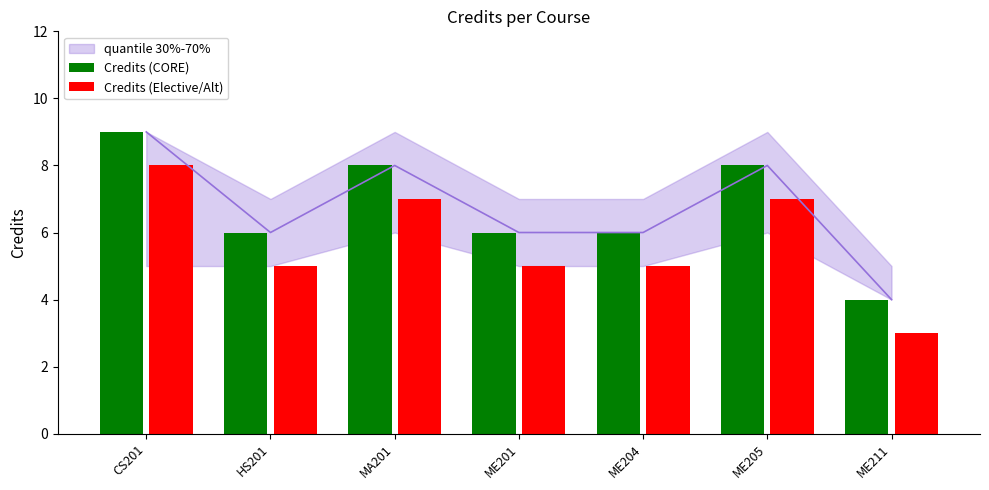

Where is Credits (Elective/Alt) nearest to the value 5?

HS201